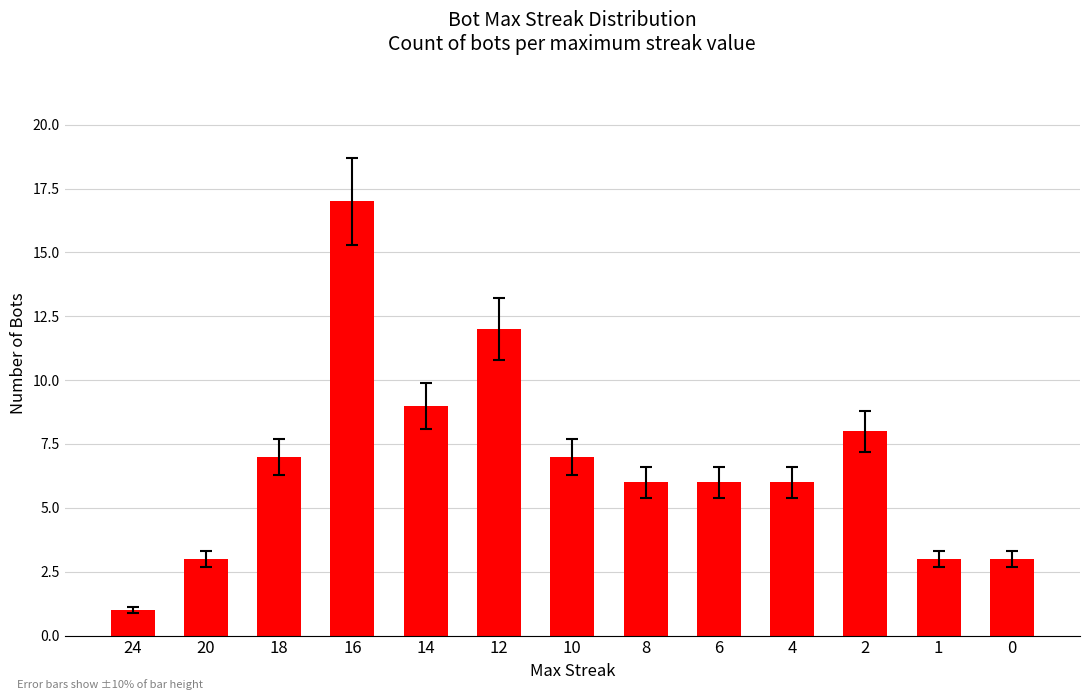

What is the average value?

7